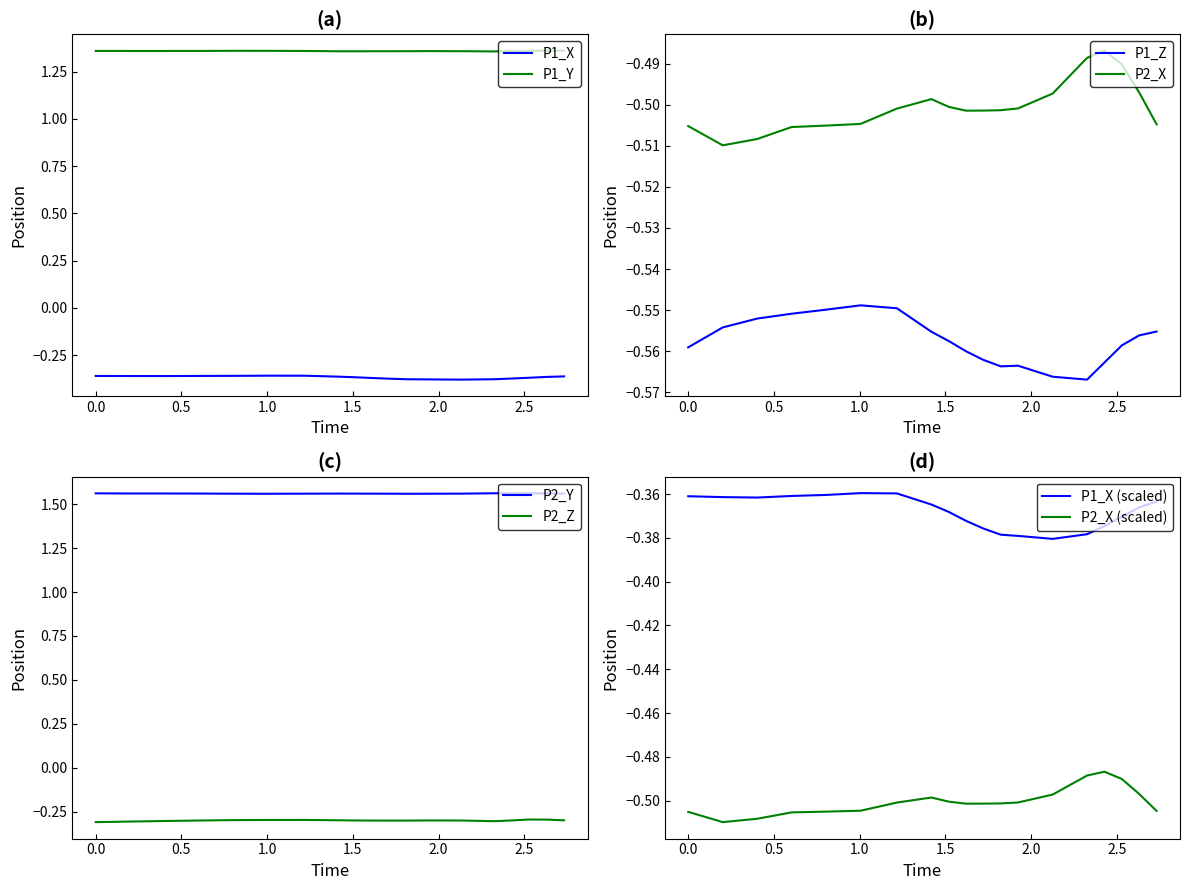

True or false: /P_2_Y and /P_2_Z cross at least once.

False